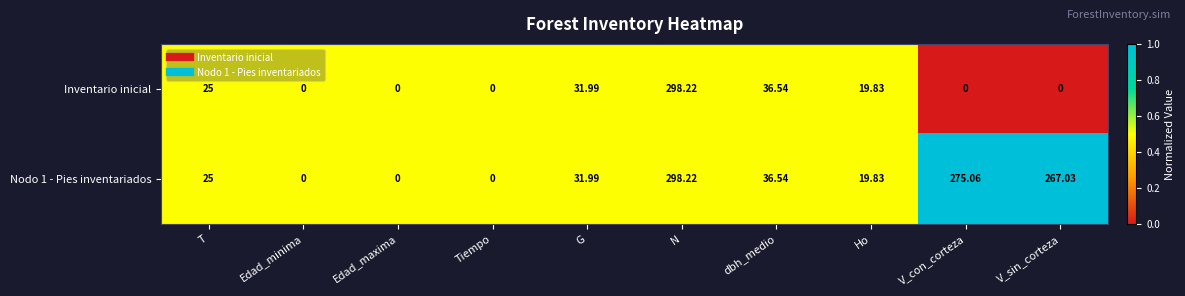

Is the value of Nodo 1 - Pies inventariados at dbh_medio greater than the value of Inventario inicial at V_con_corteza?

Yes